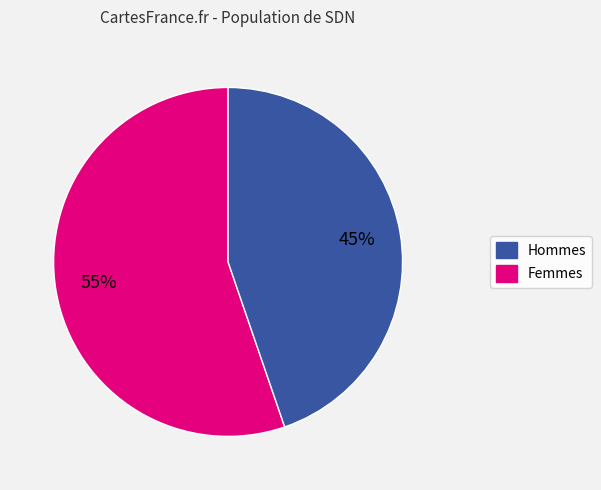

Is there a majority slice in this chart?

Yes